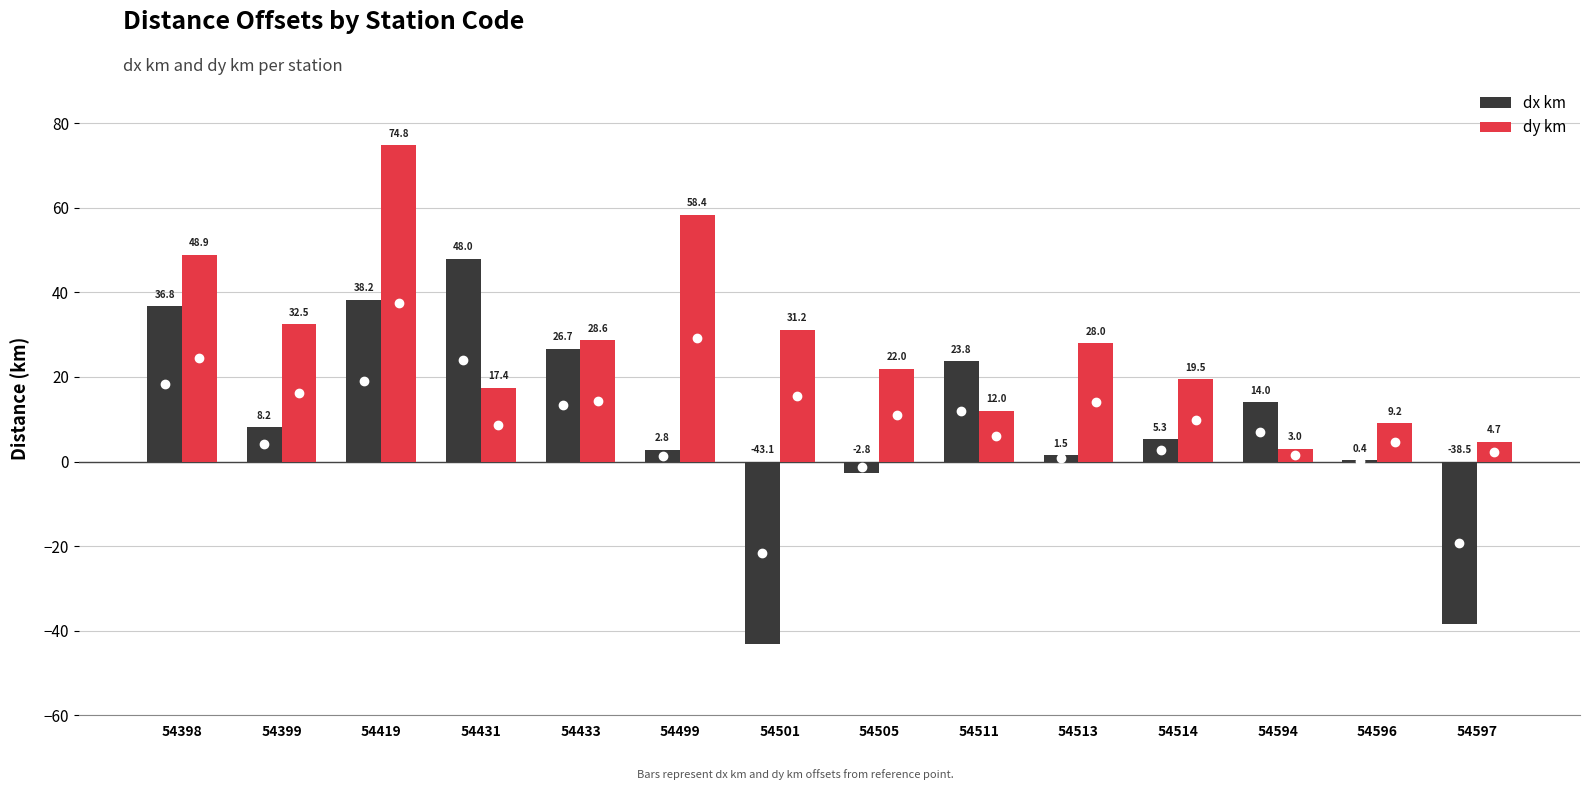

Is the value of dx km at 54505 greater than the value of dy km at 54399?

No